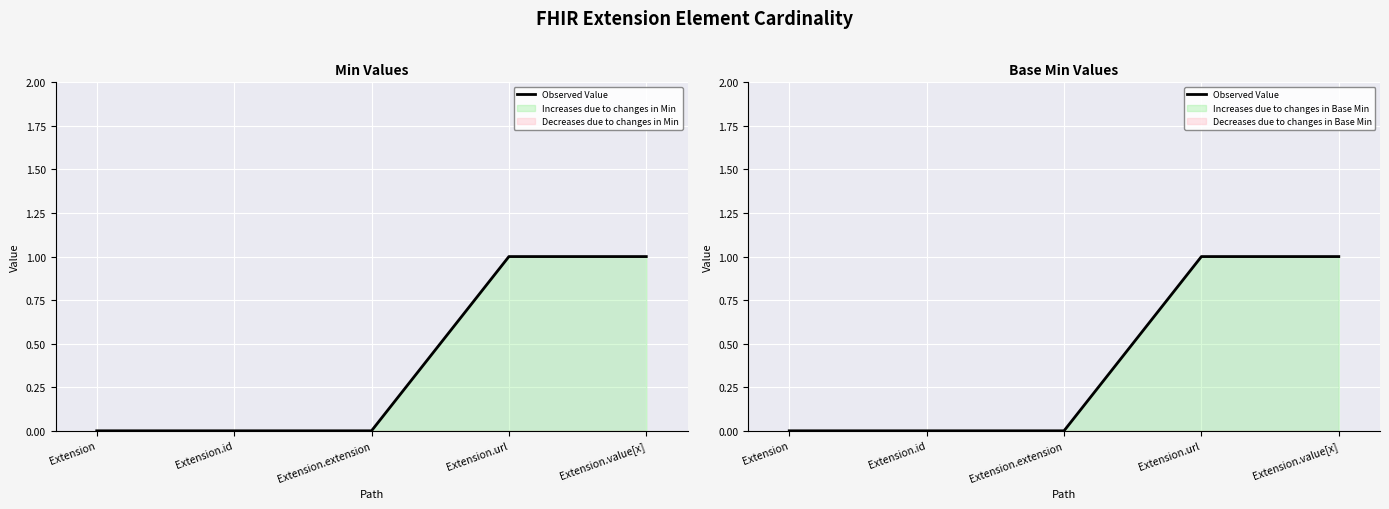

Which category has the lowest value across all series?

Extension